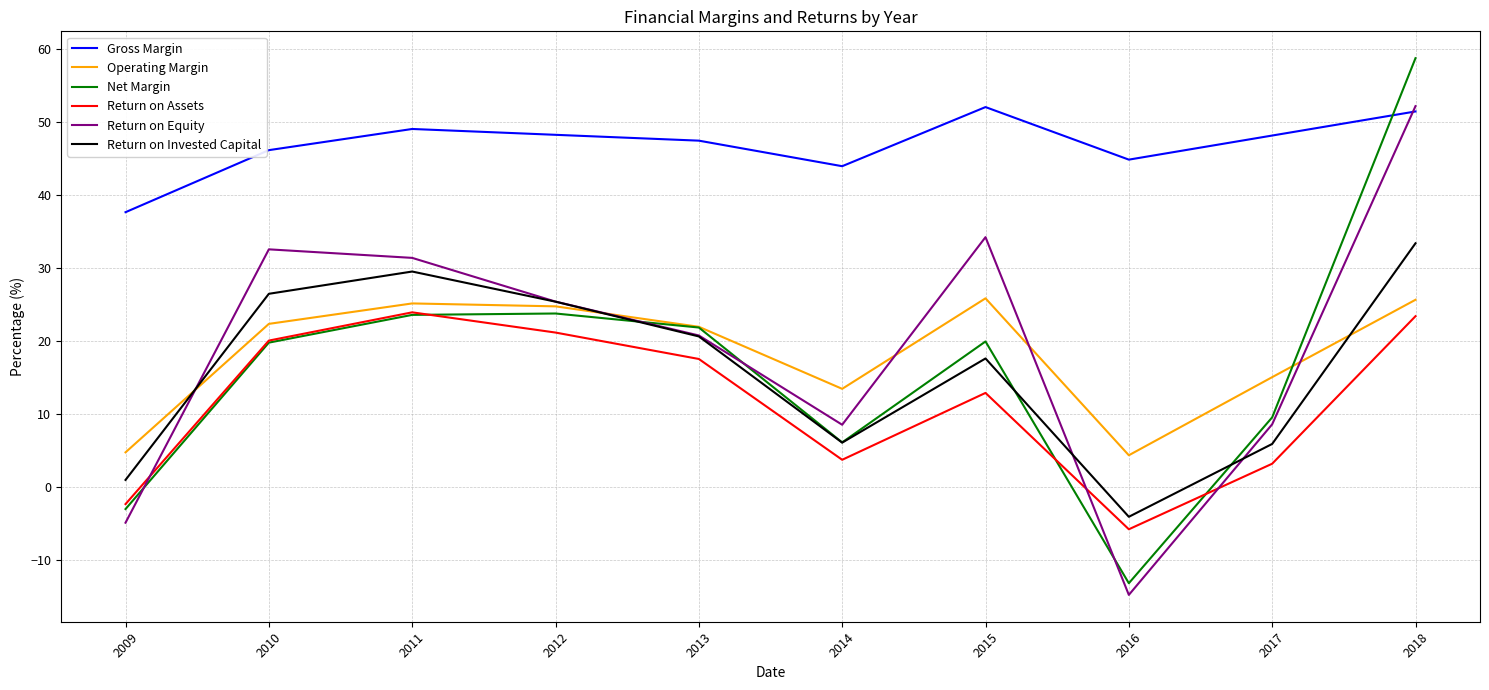

Between which two adjacent categories do Return on Equity and Net Margin first intersect?

2009 and 2010